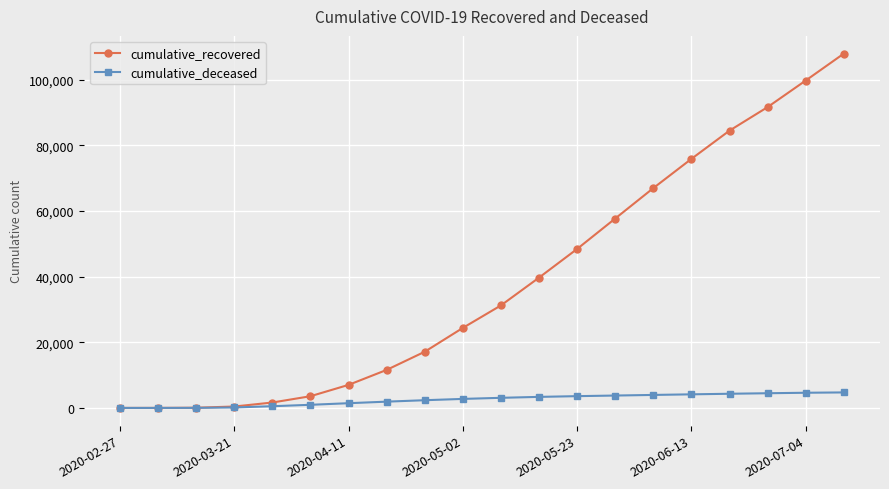

List the series in order of their overall mean, highest first.

cumulative_recovered, cumulative_deceased